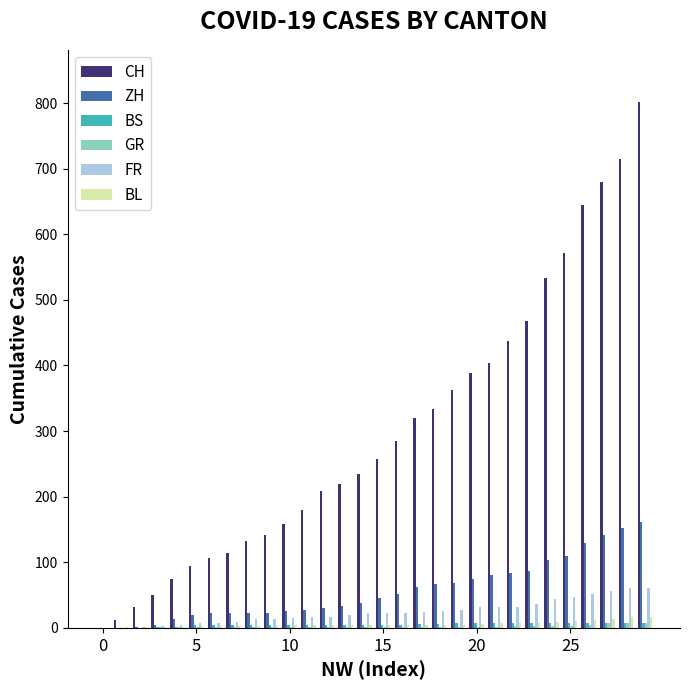

Which series has the largest total across all categories?

CH